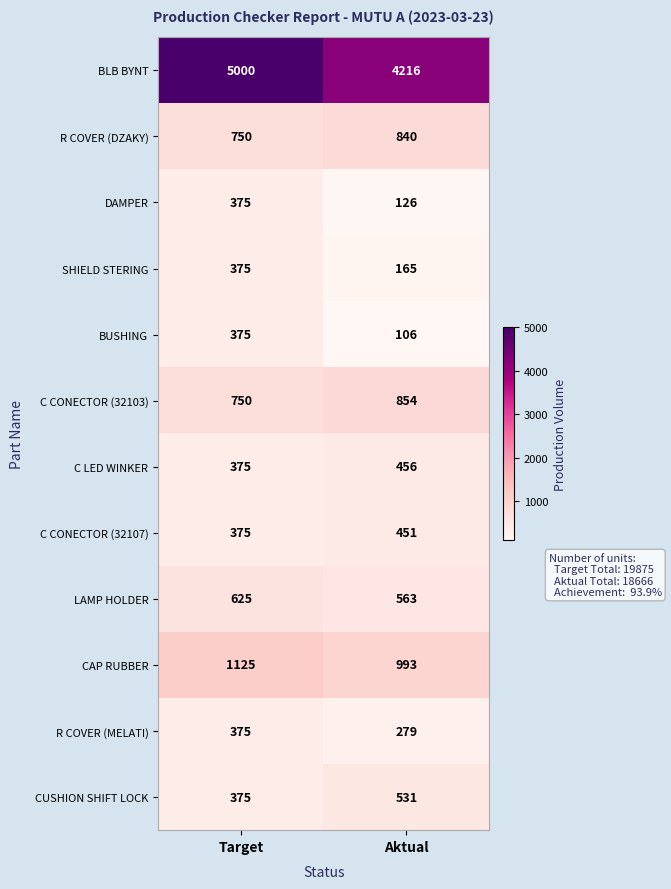

What is the average value of the C CONECTOR (32103) series?

802